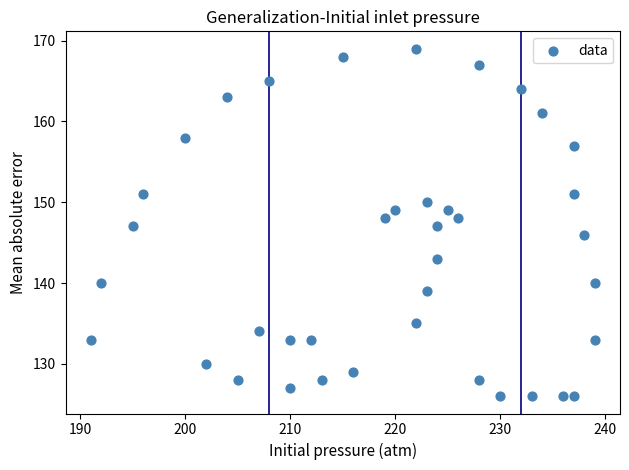

What is the range of X values (max minus min)?

48